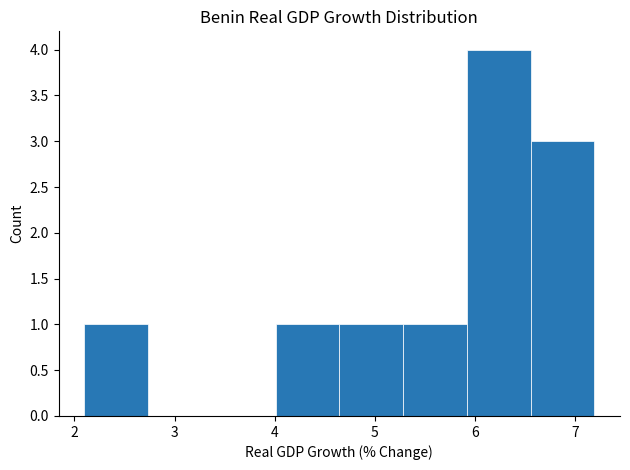

Reading left to right, transcribe this chart: for each bar, give the range it covers on the x-axis and its height. Neither the bar edges nor the heights are printed on the chart, so give them approximately, as read against the axes.

2.1 to 2.7: 1
2.7 to 3.4: 0
3.4 to 4.0: 0
4.0 to 4.6: 1
4.6 to 5.3: 1
5.3 to 5.9: 1
5.9 to 6.6: 4
6.6 to 7.2: 3